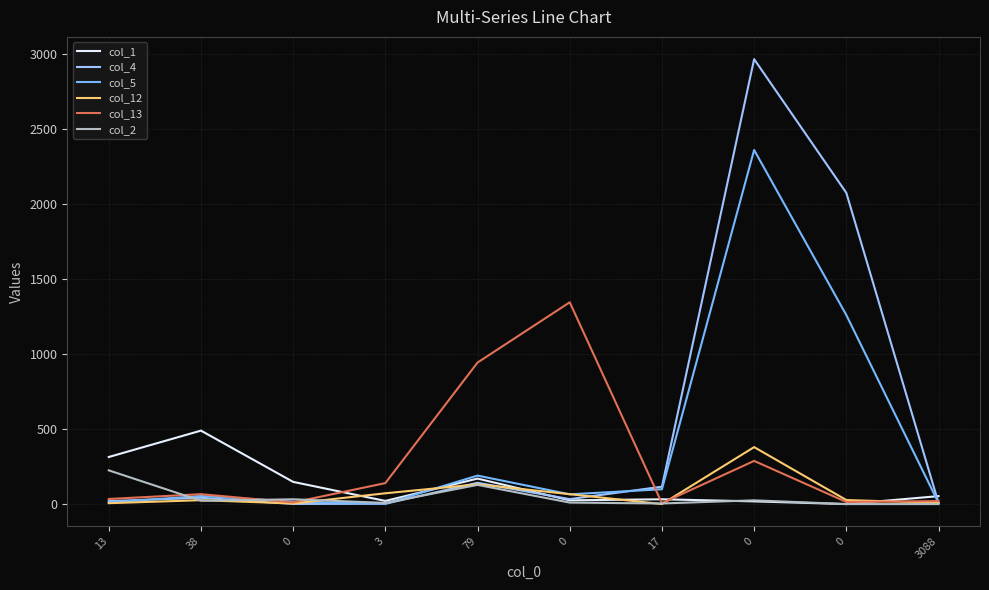

Reading left to right, list all the values displayed in this chart.

col_1: 13=314	38=490	0=148	3=21	79=170	0=25	17=32	0=18	0=0	3088=53
col_4: 13=20	38=42	0=1	3=2	79=142	0=33	17=116	0=2968	0=2076	3088=8
col_5: 13=11	38=54	0=16	3=3	79=190	0=65	17=99	0=2362	0=1261	3088=8
col_12: 13=6	38=26	0=4	3=72	79=132	0=66	17=0	0=380	0=27	3088=8
col_13: 13=34	38=66	0=11	3=140	79=944	0=1346	17=6	0=288	0=14	3088=20
col_2: 13=225	38=22	0=32	3=8	79=128	0=10	17=4	0=25	0=0	3088=0